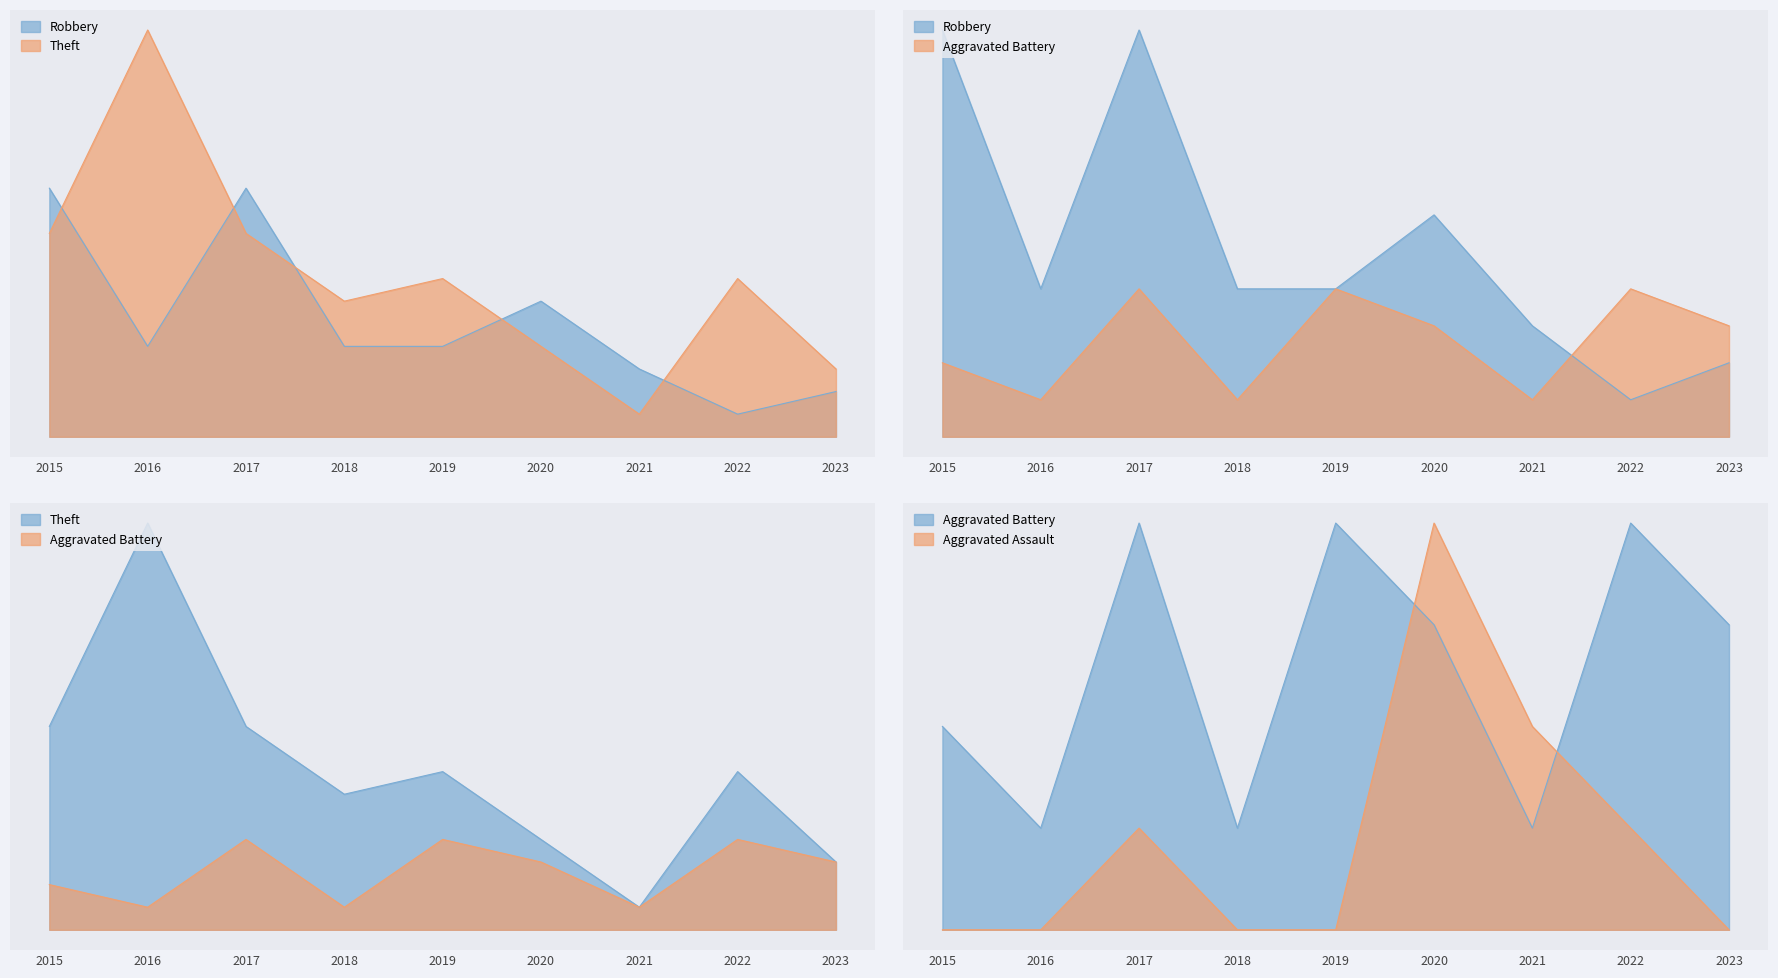

List the series in order of their overall mean, highest first.

Theft, Robbery, Aggravated Battery, Aggravated Assault